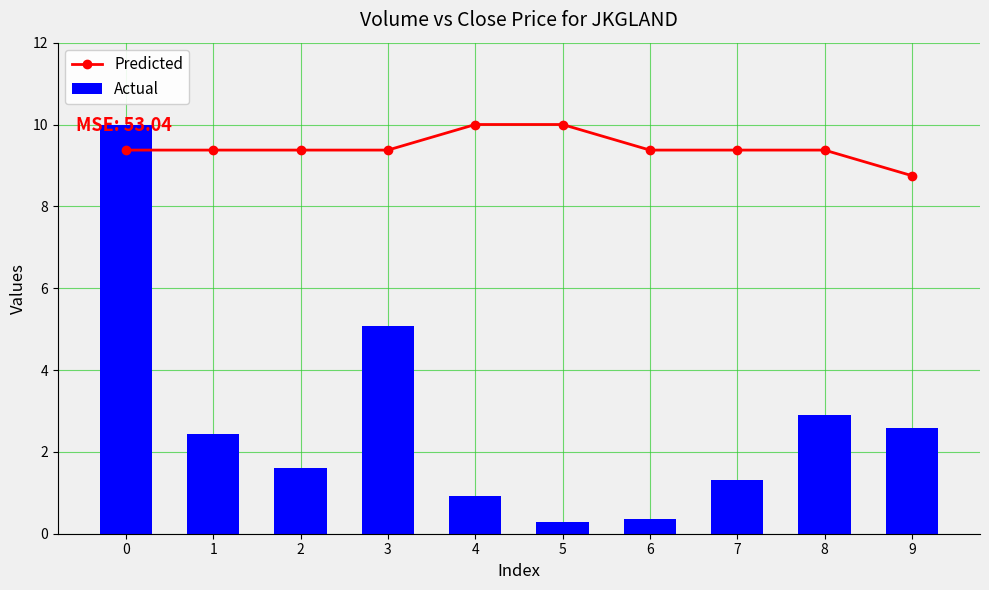

What are all the series names shown in the legend?

Predicted, Actual